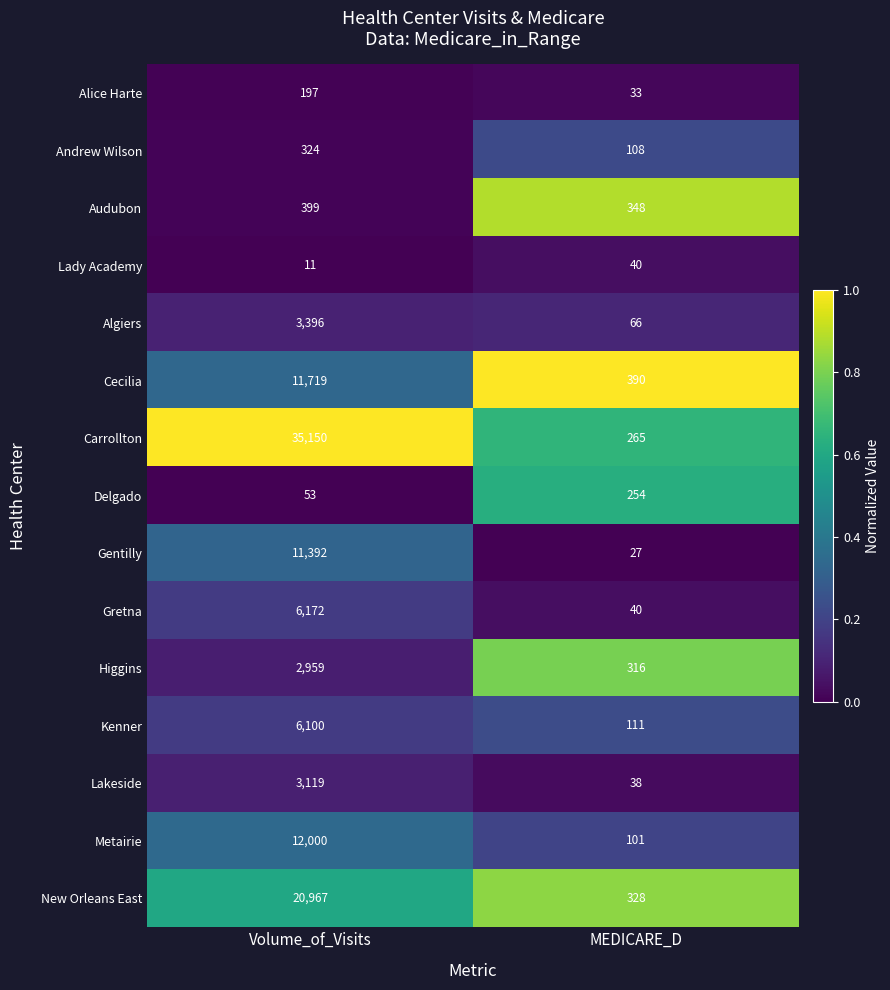

What is the sum of all Cecilia values?

12109